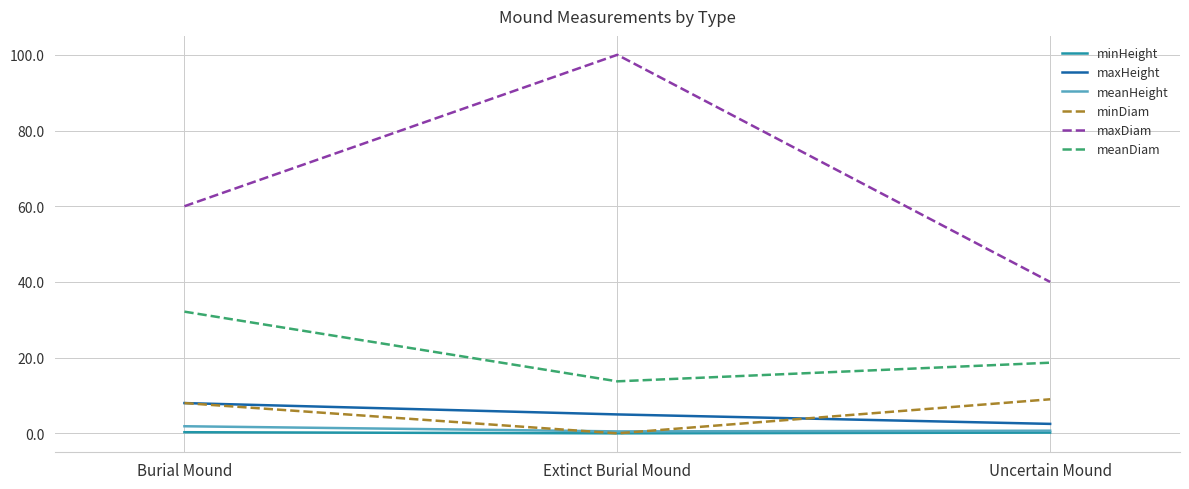

Count the number of categories in the chart.

3